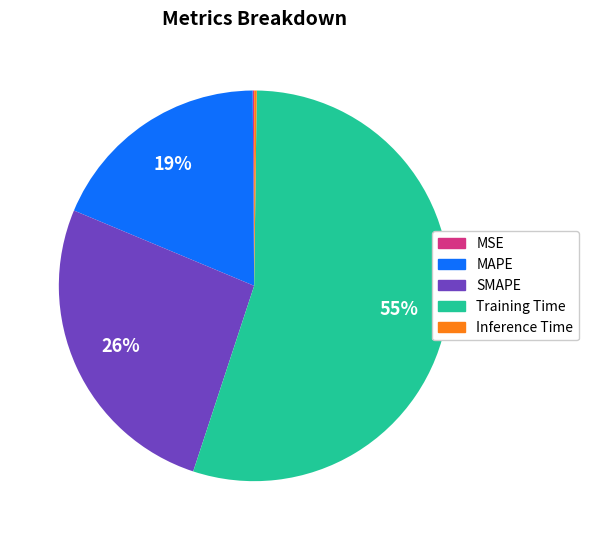

To the nearest percent, what is the combined percentage of SMAPE and Training Time?

81%